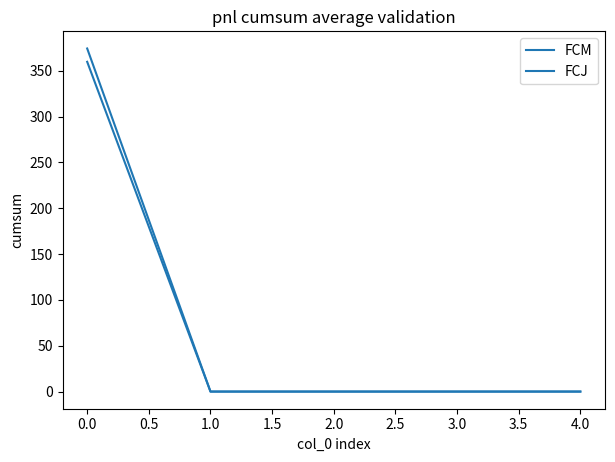

What is the greatest value displayed?

374.2